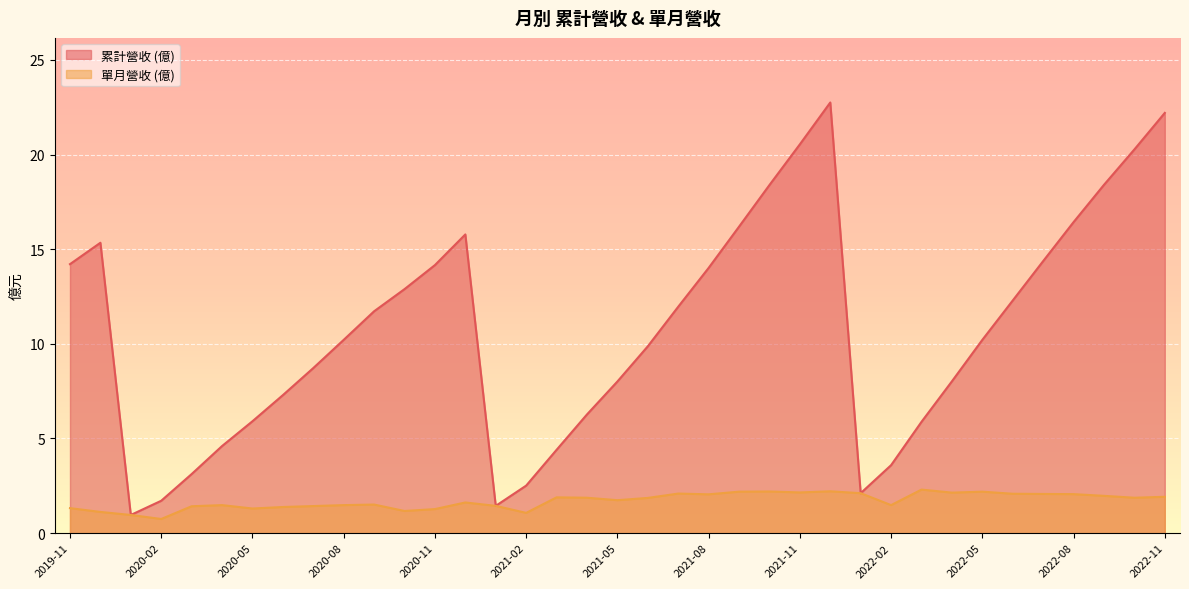

What is the minimum value for 單月營收 (億)?

0.7